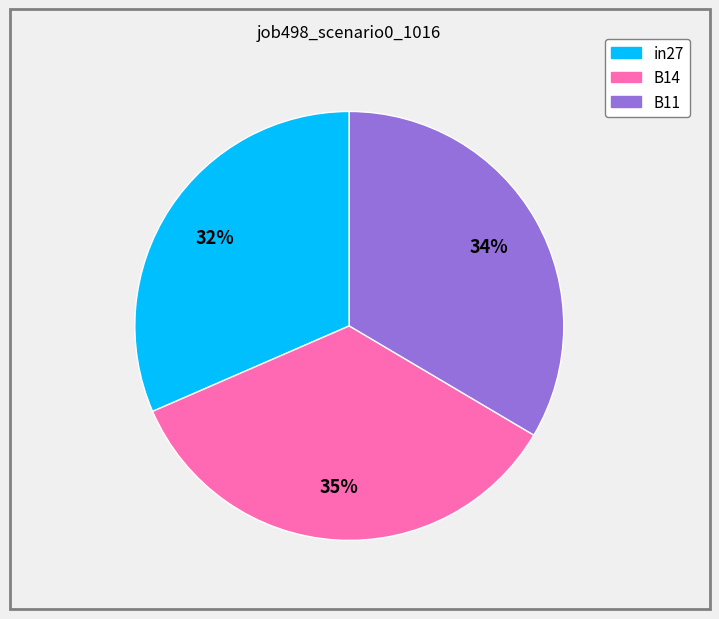

Is the sum of B14 and in27 greater than half?

Yes